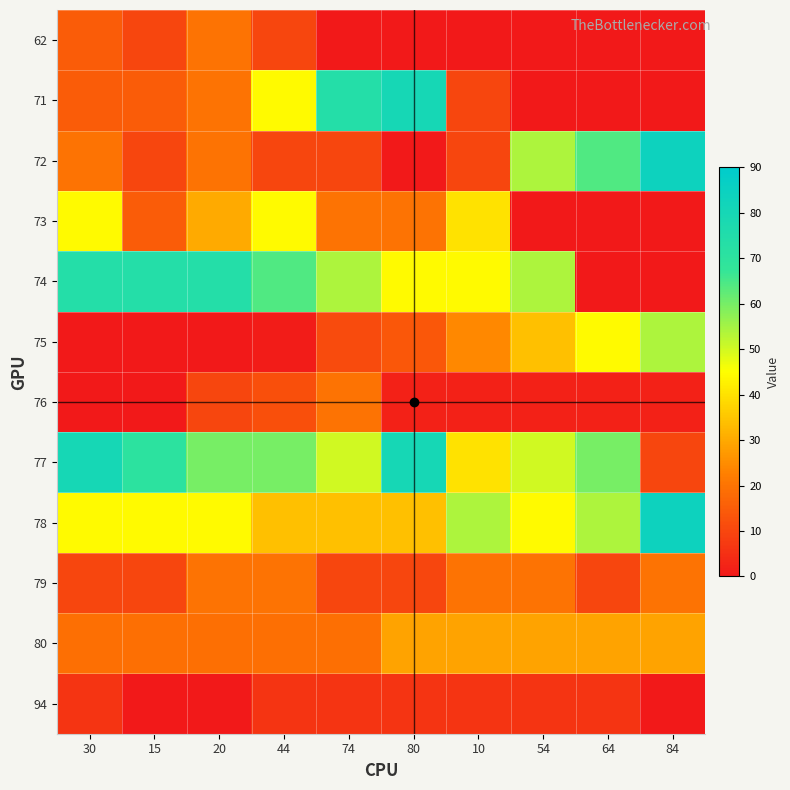

Reading left to right, transcribe all the data shown in this chart.

62: 30=15	15=10	20=20	44=10	74=0	80=0	10=0	54=0	64=0	84=0
71: 30=15	15=15	20=20	44=44	74=74	80=80	10=10	54=0	64=0	84=0
72: 30=20	15=10	20=20	44=10	74=10	80=0	10=10	54=54	64=64	84=84
73: 30=44	15=15	20=30	44=44	74=20	80=20	10=40	54=0	64=0	84=0
74: 30=74	15=74	20=74	44=64	74=54	80=44	10=44	54=54	64=0	84=0
75: 30=0	15=0	20=0	44=1	74=11	80=14	10=24	54=34	64=44	84=54
76: 30=0	15=0	20=10	44=12	74=20	80=2	10=2	54=2	64=2	84=2
77: 30=80	15=70	20=60	44=60	74=50	80=80	10=40	54=50	64=60	84=10
78: 30=44	15=44	20=44	44=34	74=34	80=34	10=54	54=44	64=54	84=84
79: 30=10	15=10	20=20	44=20	74=10	80=10	10=20	54=20	64=10	84=20
80: 30=19	15=19	20=19	44=19	74=19	80=29	10=29	54=29	64=29	84=29
94: 30=6	15=0	20=0	44=6	74=6	80=6	10=6	54=6	64=6	84=0